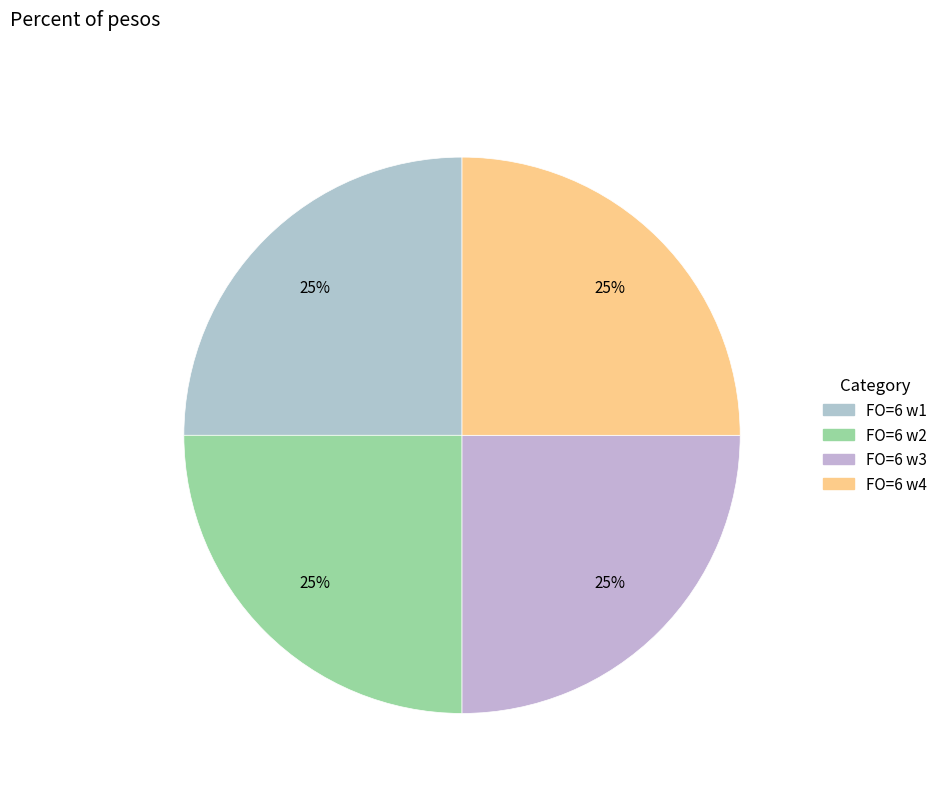

How many slices are in this pie chart?

4